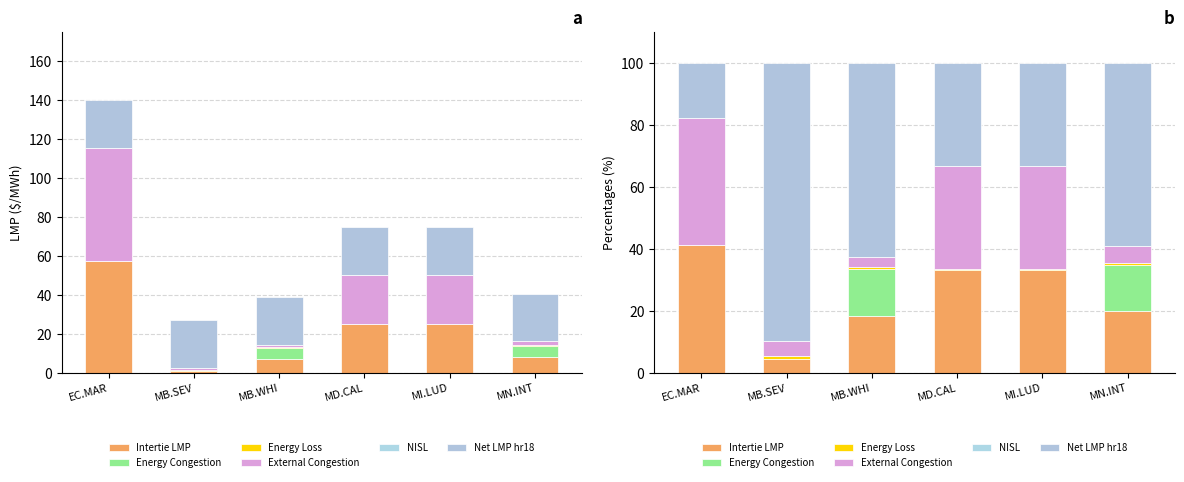

At how many categories does at least one series exceed 38?

4